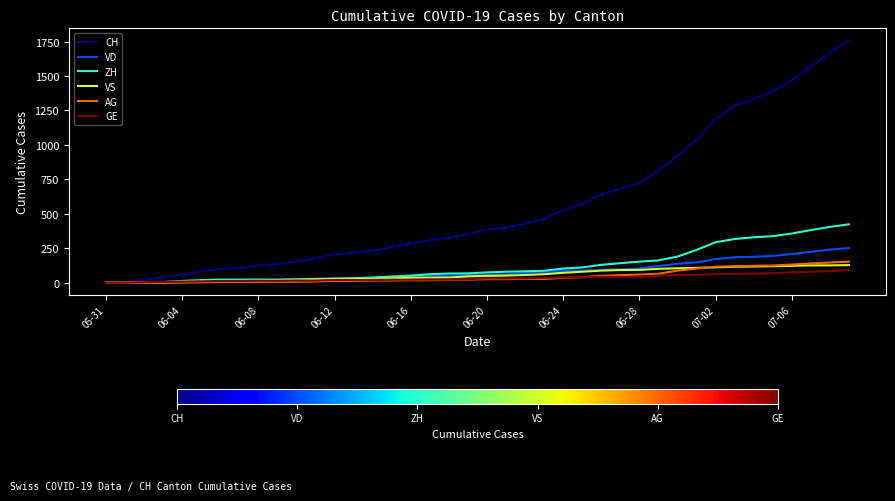

Which series has the largest total across all categories?

CH